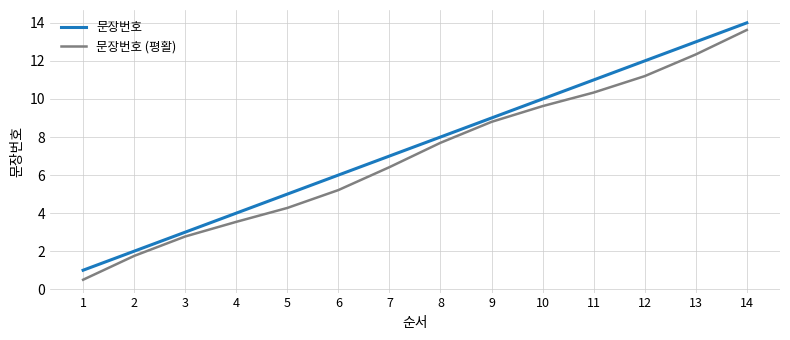

True or false: 문장번호 (평활) and 문장번호 intersect in this chart.

False